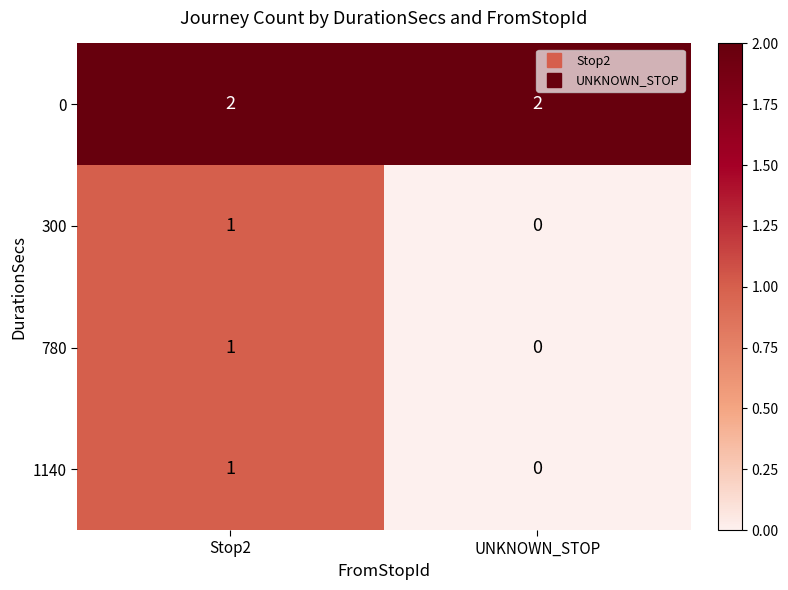

Which label corresponds to the smallest value in the chart?

UNKNOWN_STOP